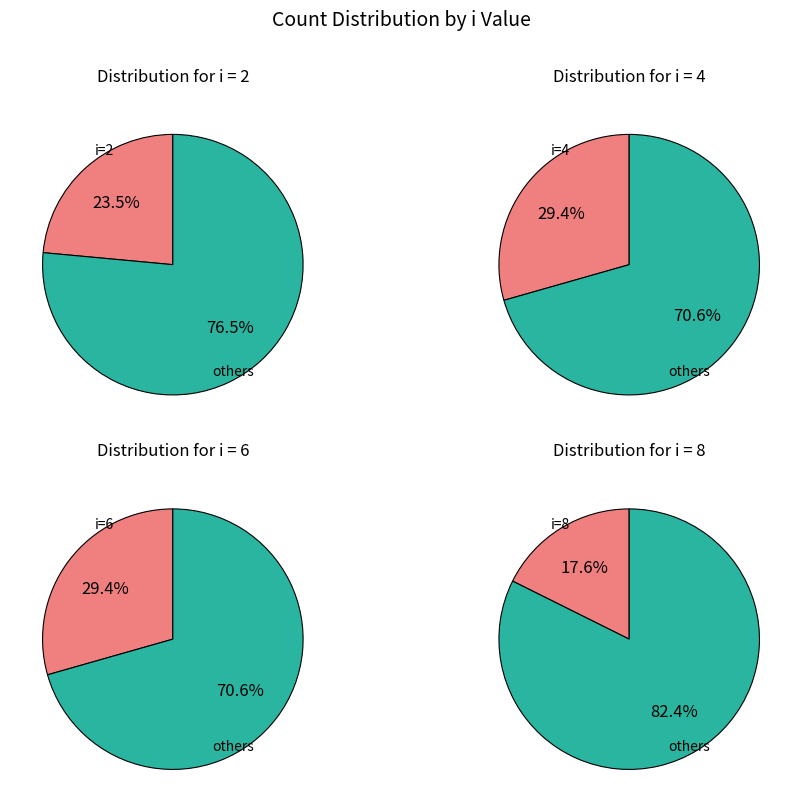

What is the ratio of the value at 8 to the value at 6?

0.6